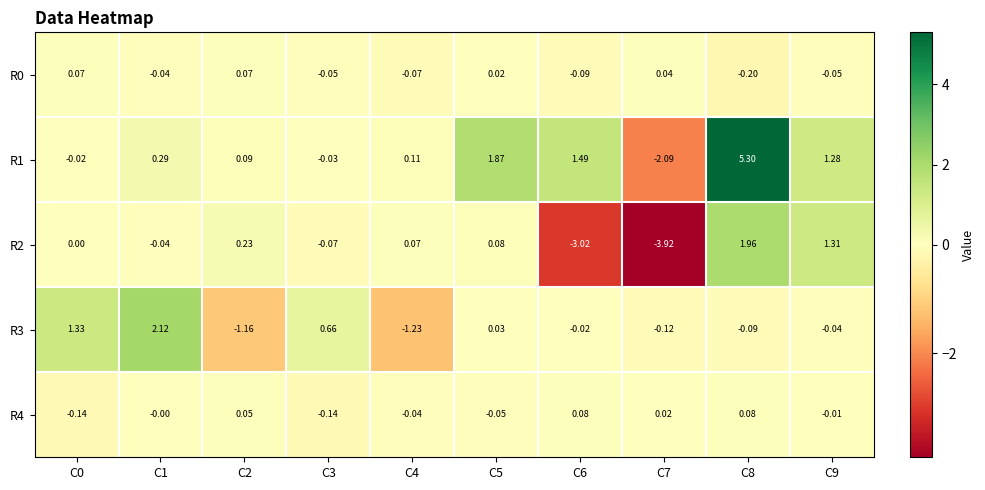

What is the maximum value shown in the chart?

5.3